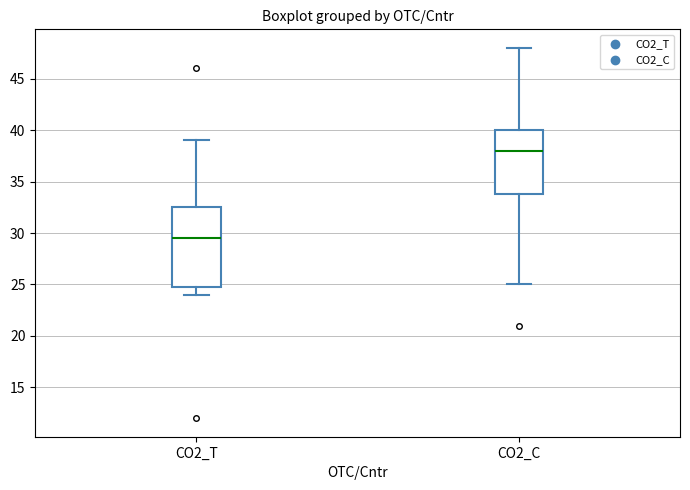

Which box's median line is the lowest?

CO2_T